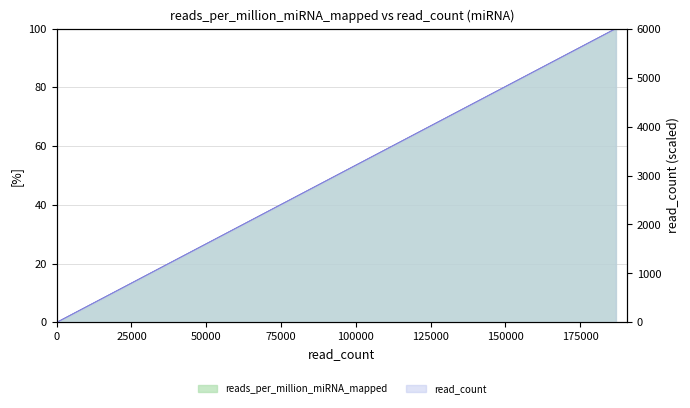

How many distinct data groups are displayed?

2